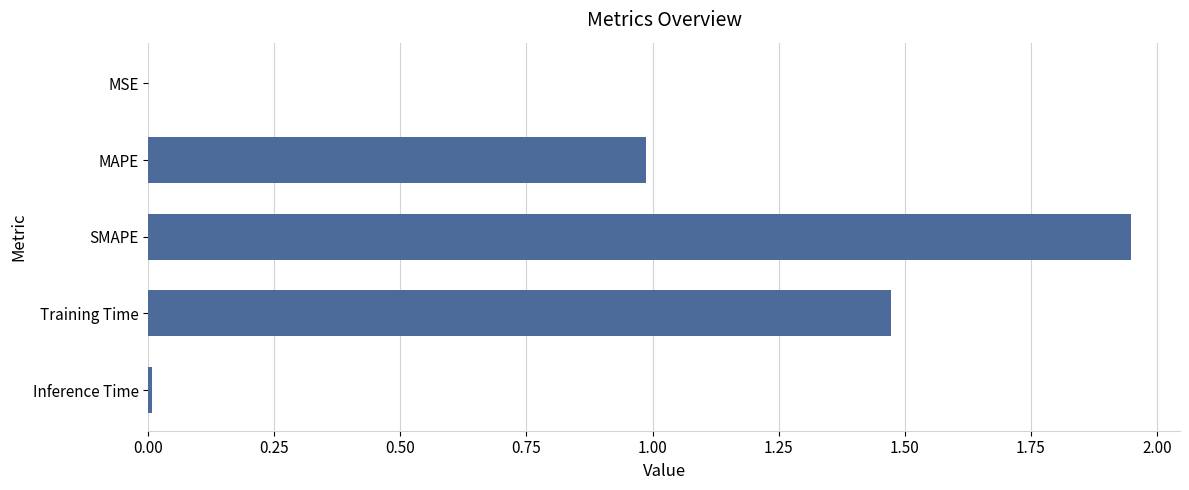

What is the change in value from SMAPE to Training Time?

-0.5